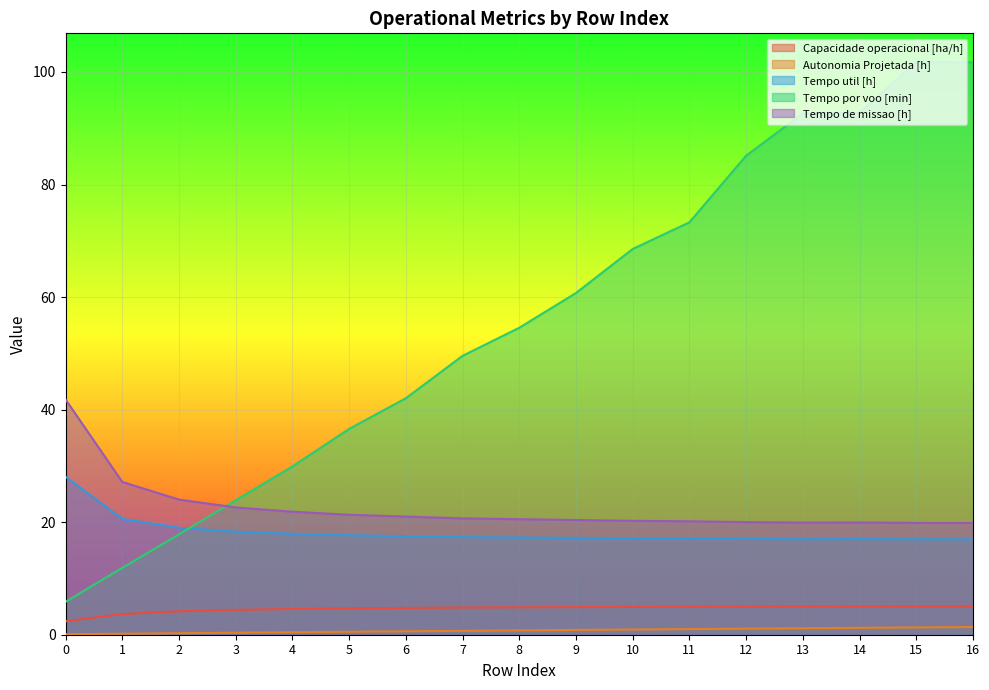

What is the sum of the Autonomia Projetada [h] values at 16 and 13?

2.5